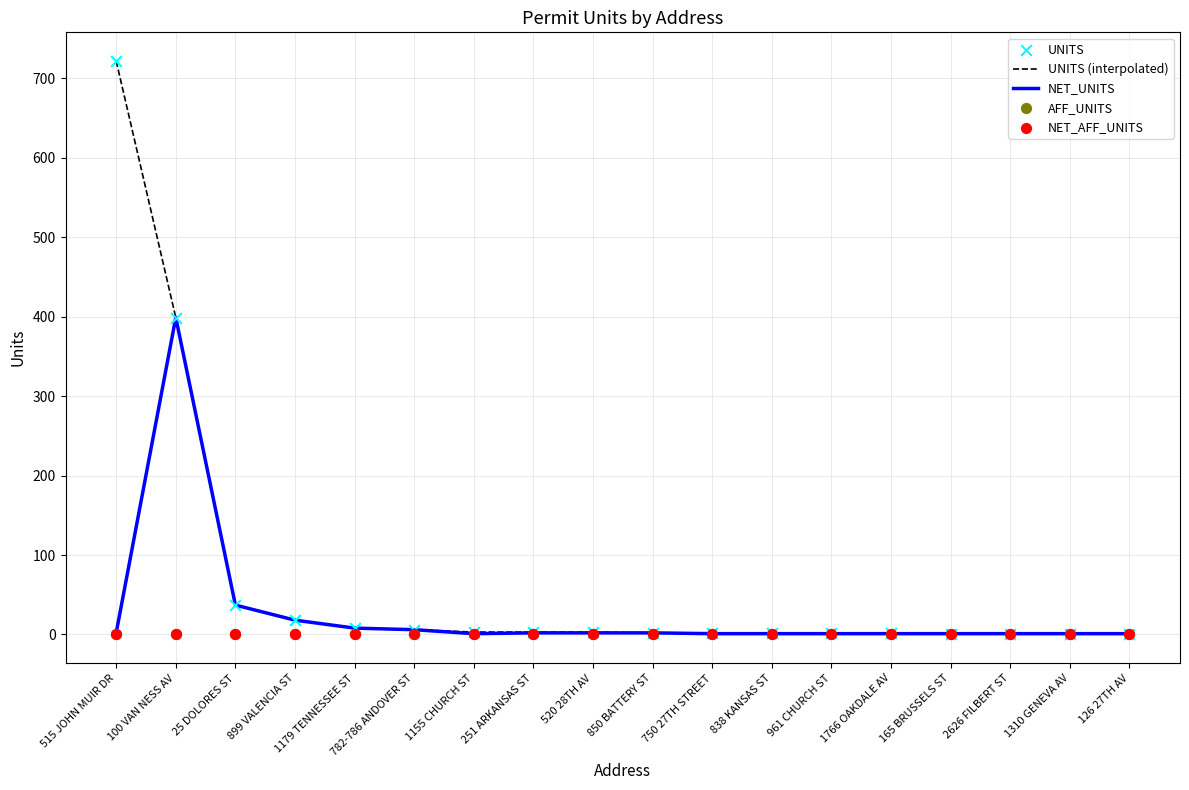

Which series reaches the minimum Y coordinate?

AFF_UNITS